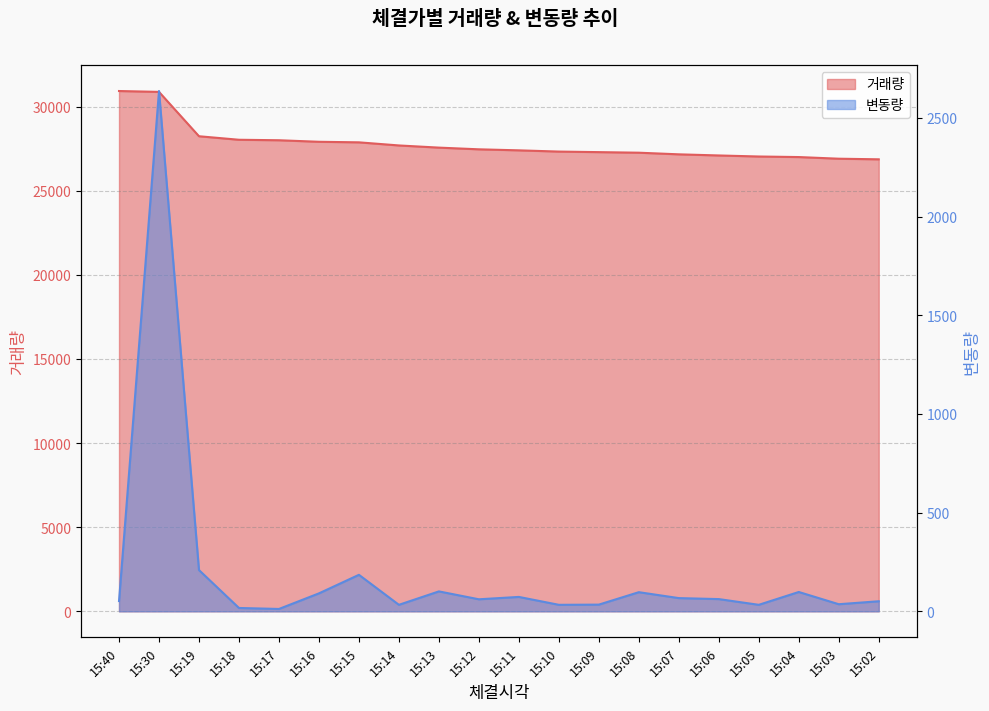

Which series has the largest total across all categories?

거래량